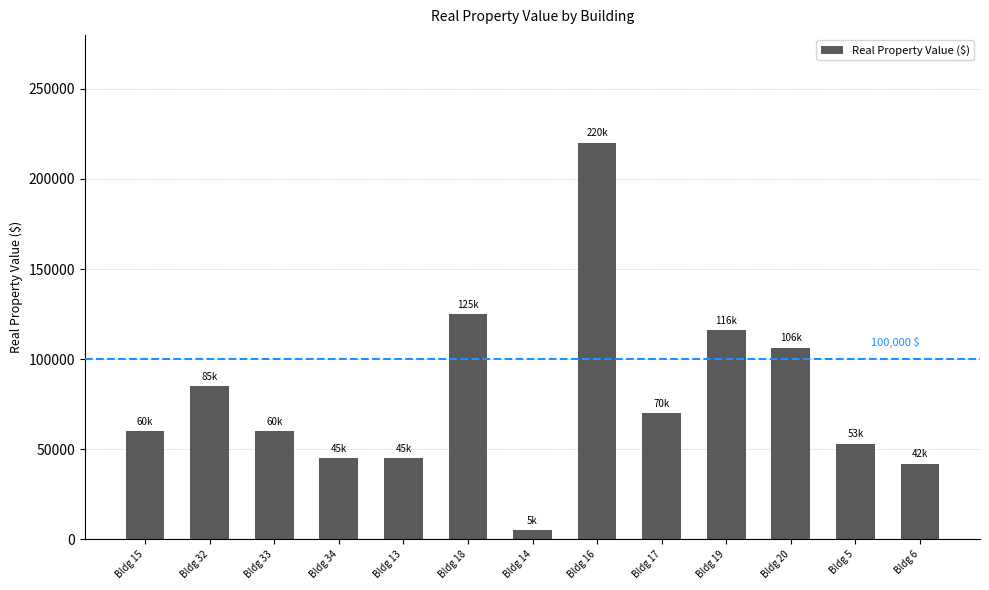

Where is the data nearest to the value 112500?

Bldg 19